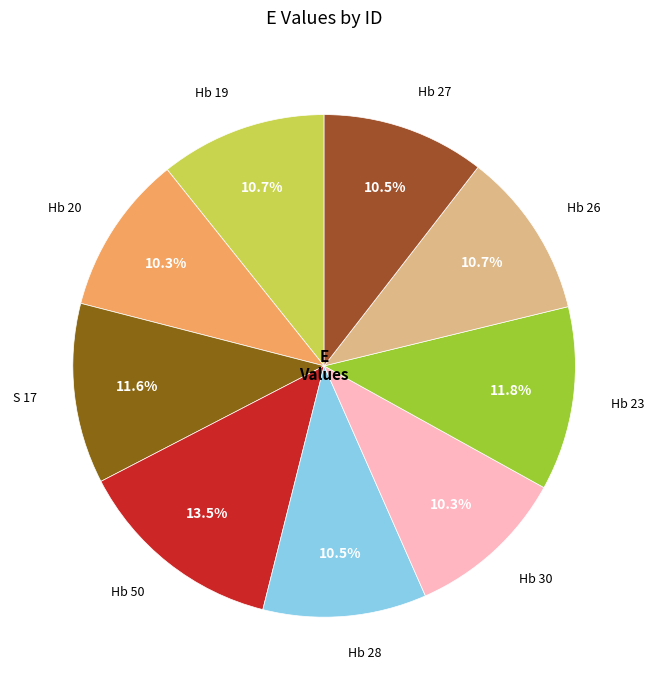

Which slice is the largest?

Hb 50